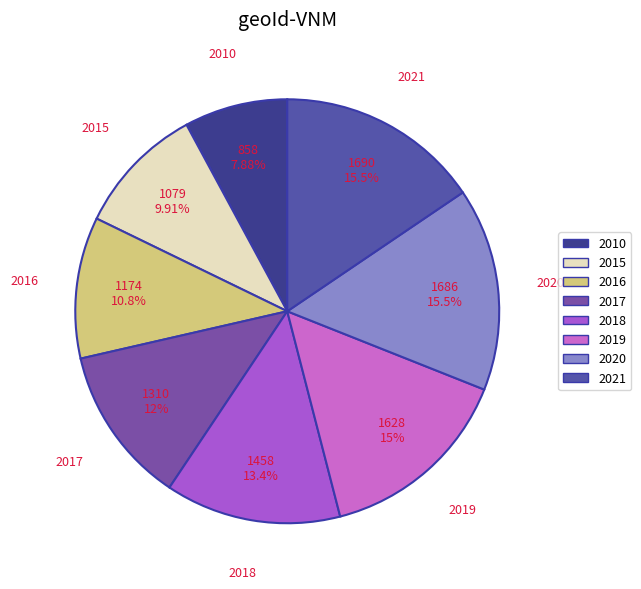

What is the total percentage of 2017 and 2010?

19.9%